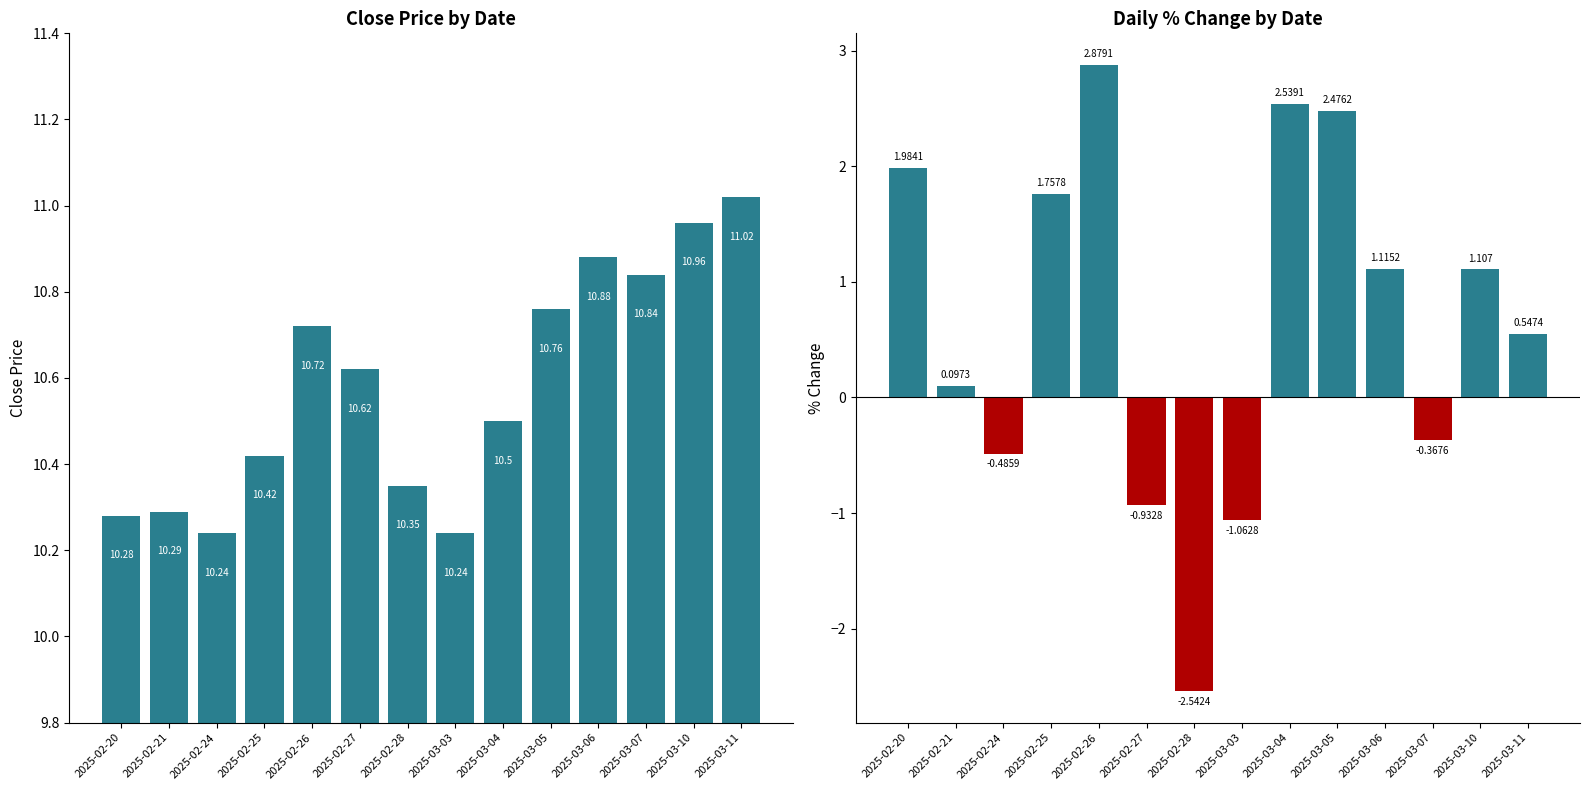

Which has a higher value, 2025-03-11 or 2025-02-20?

2025-03-11